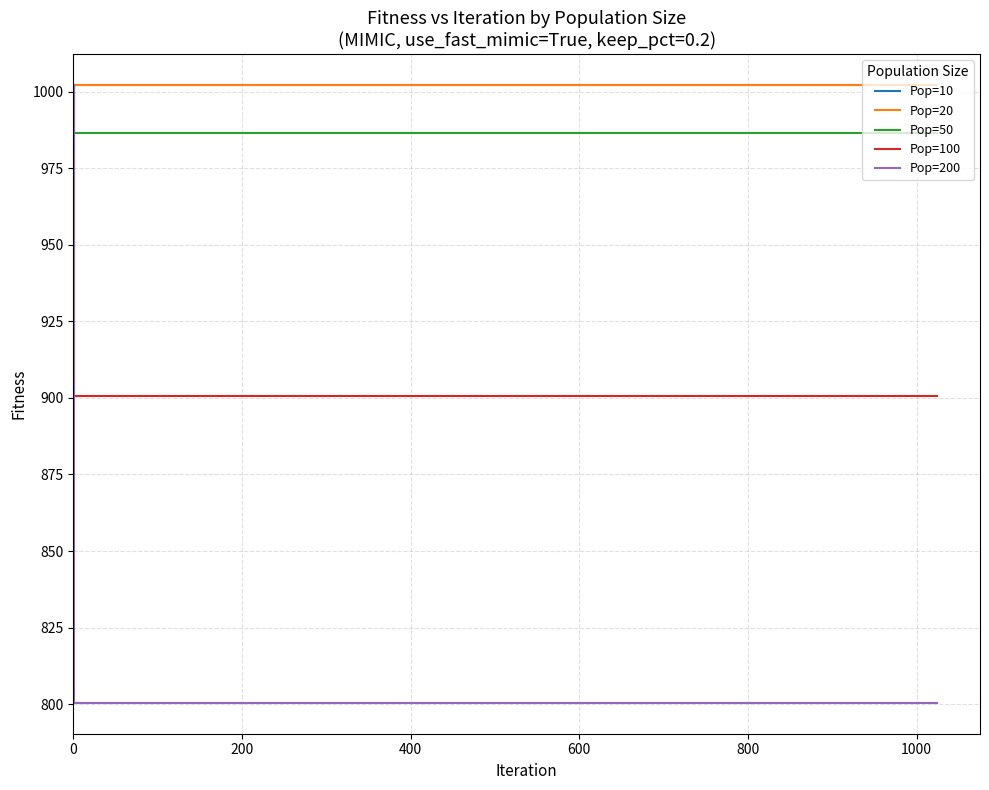

Is this an area chart (filled region under the line)?

No